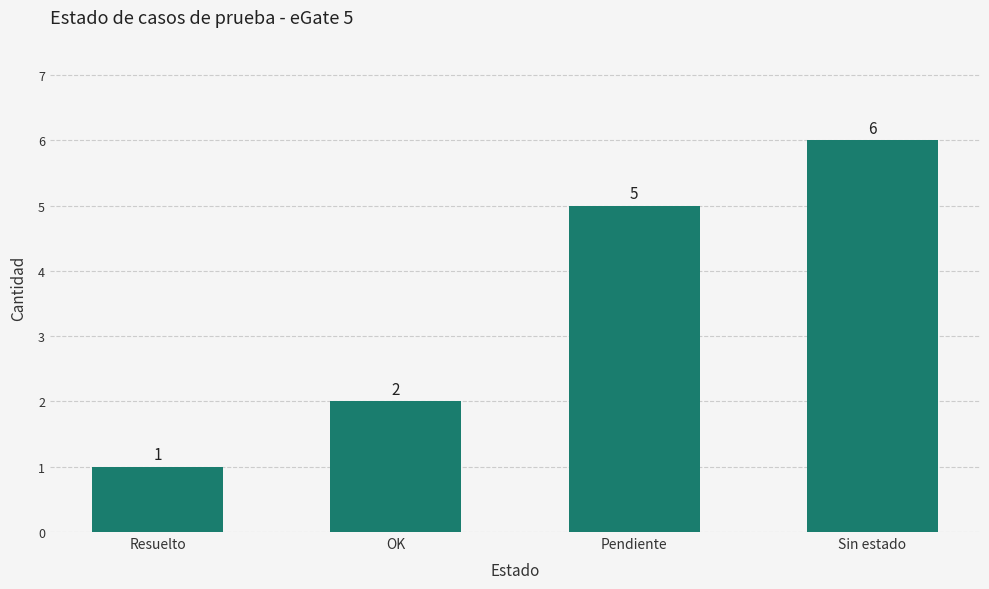

Rank the categories by value from lowest to highest.

Resuelto, OK, Pendiente, Sin estado